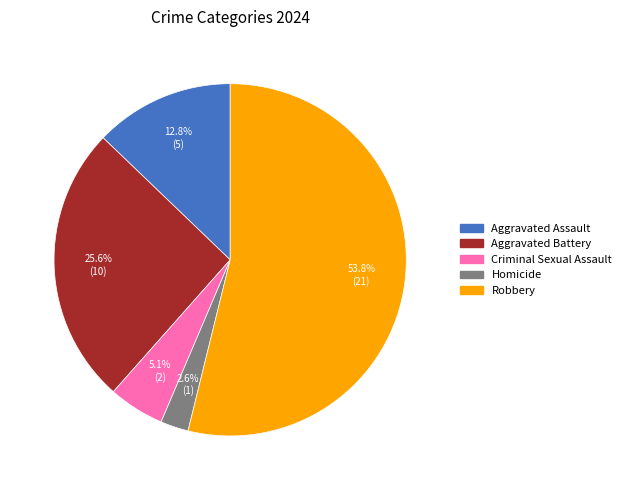

Is it true that Robbery is 41% of the pie?

False